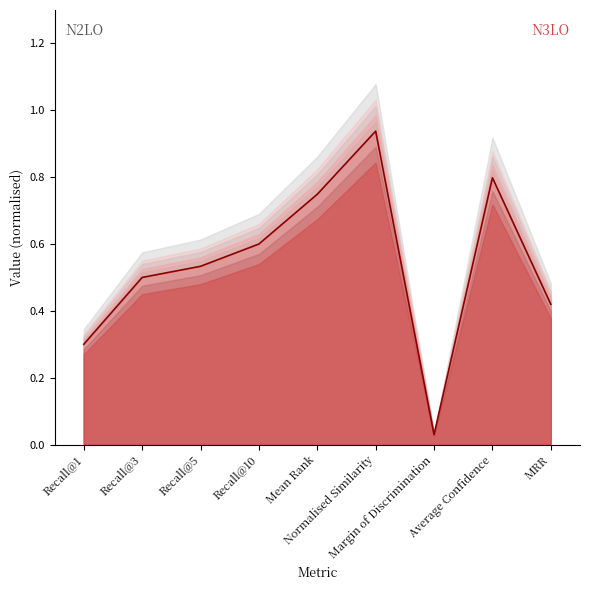

How many categories are shown in the chart?

9